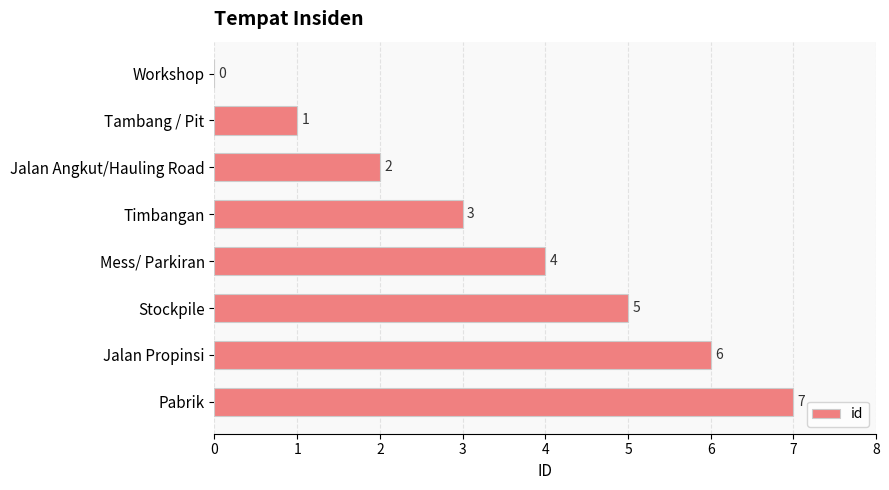

Count the values in the range 2 to 6.

5